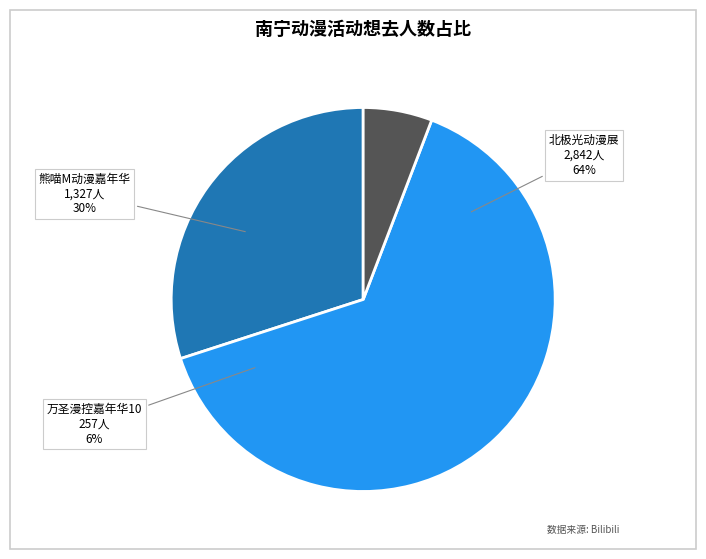

What is the change in value from 南宁·第二届北极光动漫展 to 南宁·万圣漫控嘉年华10?

-2585